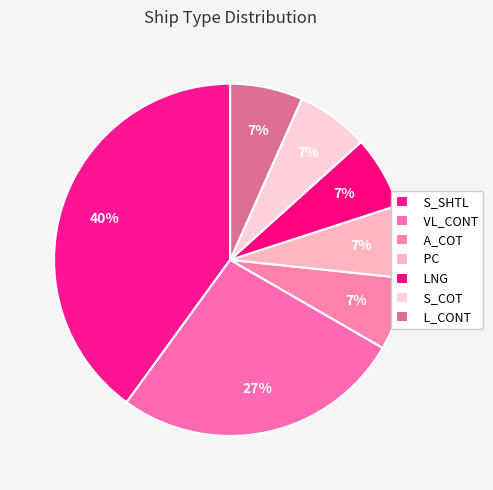

How many slices are in this pie chart?

7